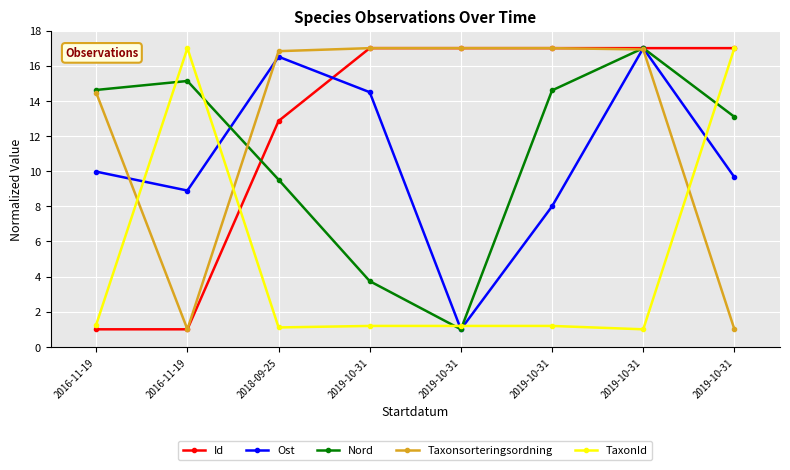

True or false: Ost and Id cross at least once.

True